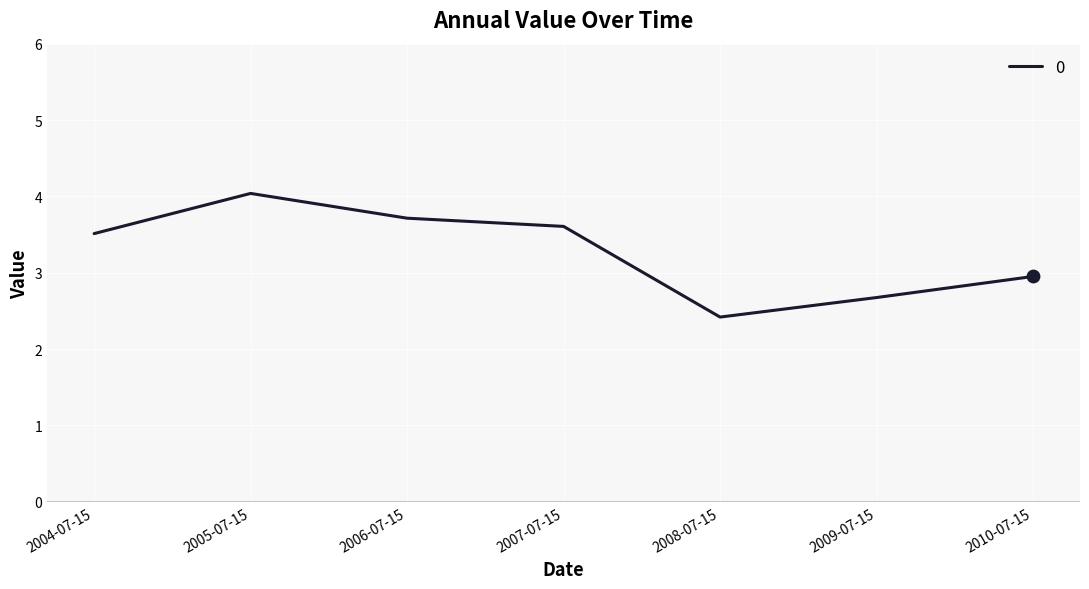

What is the change in value from 2005-07-15 to 2007-07-15?

-0.4